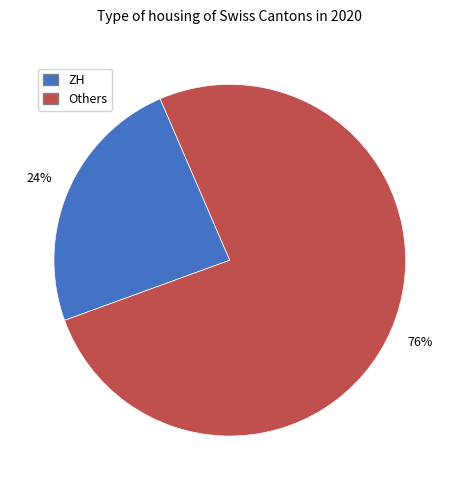

Does any single category account for the majority?

Yes